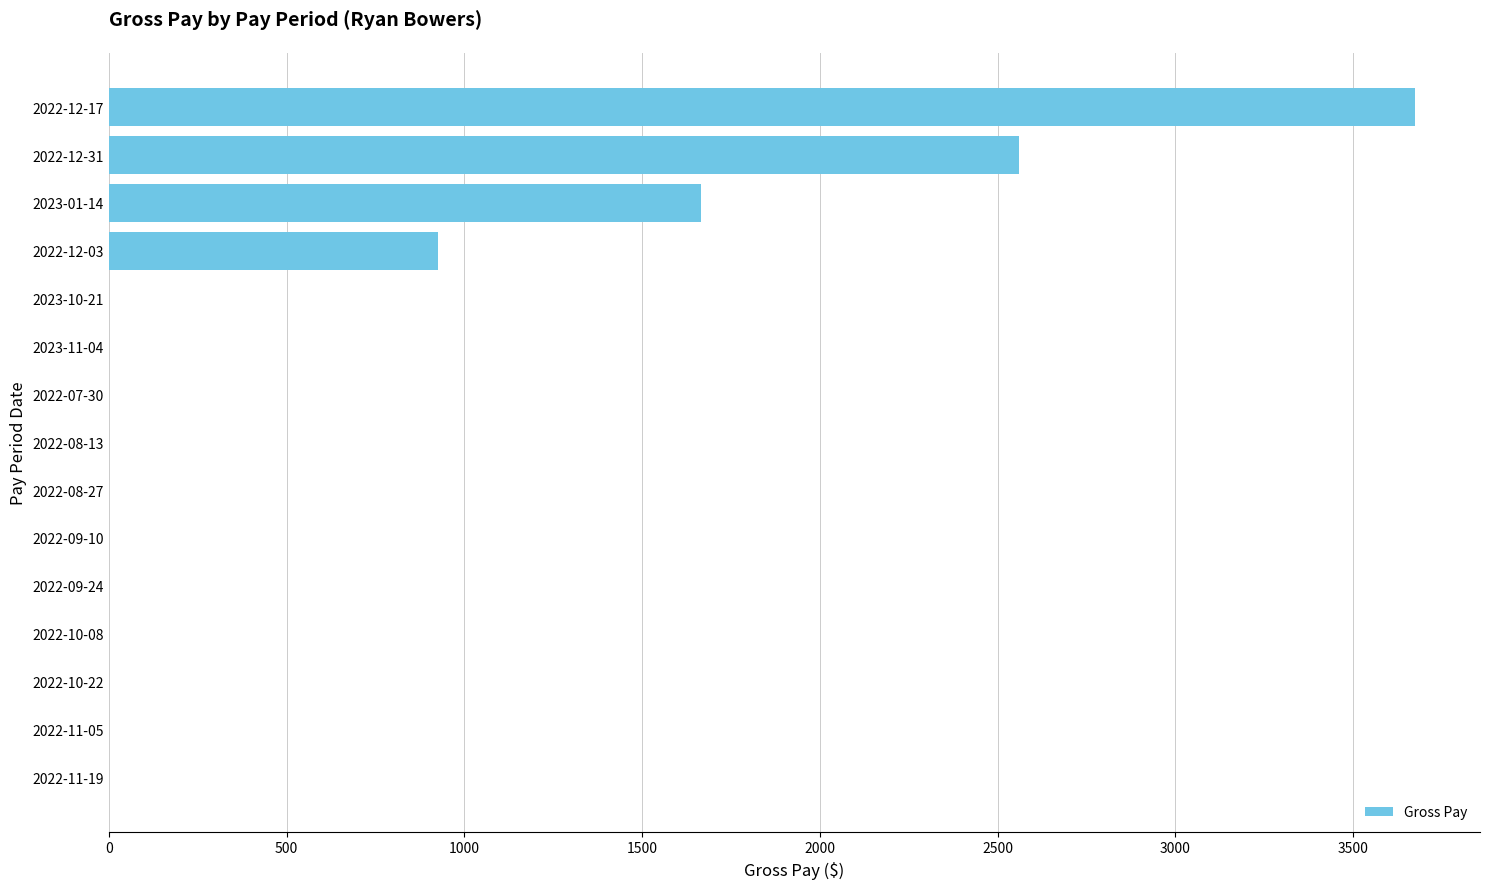

What is the change in value from 2023-11-04 to 2022-12-03?

+925.0